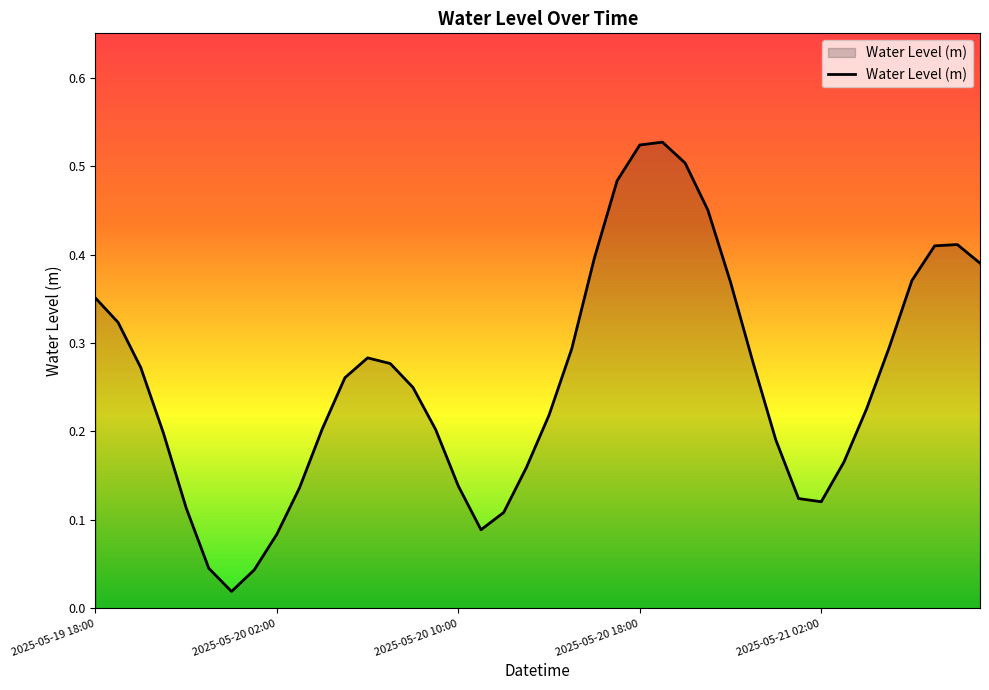

What is the difference between the maximum and minimum values?

0.5